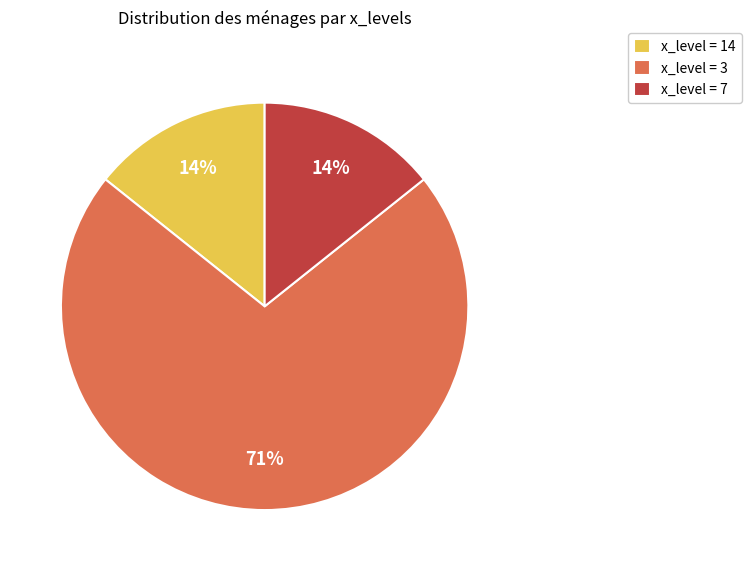

To the nearest percent, what is the combined percentage of x_level = 3 and x_level = 14?

86%